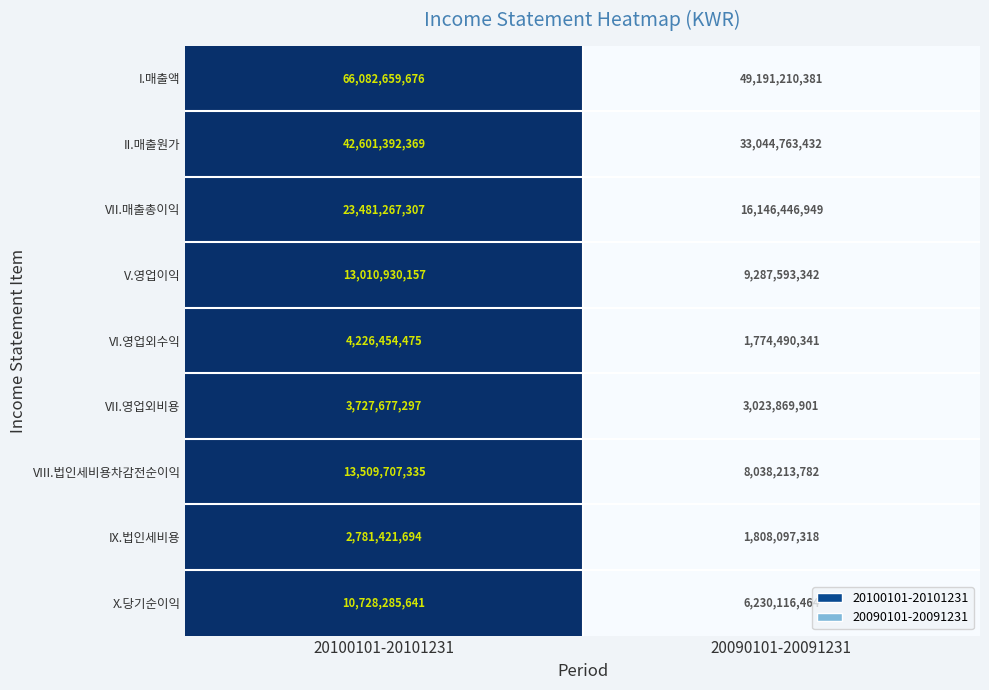

How many data points does each series have?

2